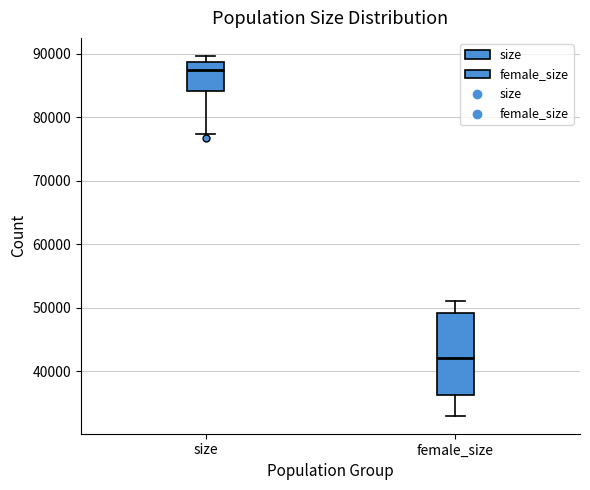

Where is the upper edge of the box for female_size on the y-axis? The values are not printed on the chart, so give them approximately, as read against the axis.

49000